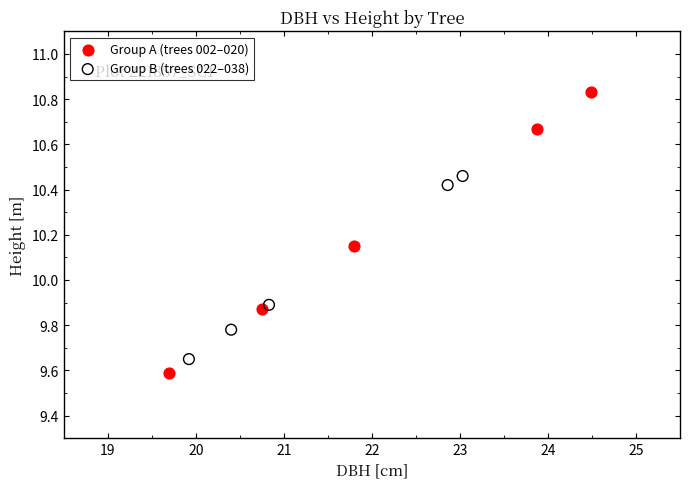

Which series has the largest Y range (max minus min)?

Group A (trees 002–020)